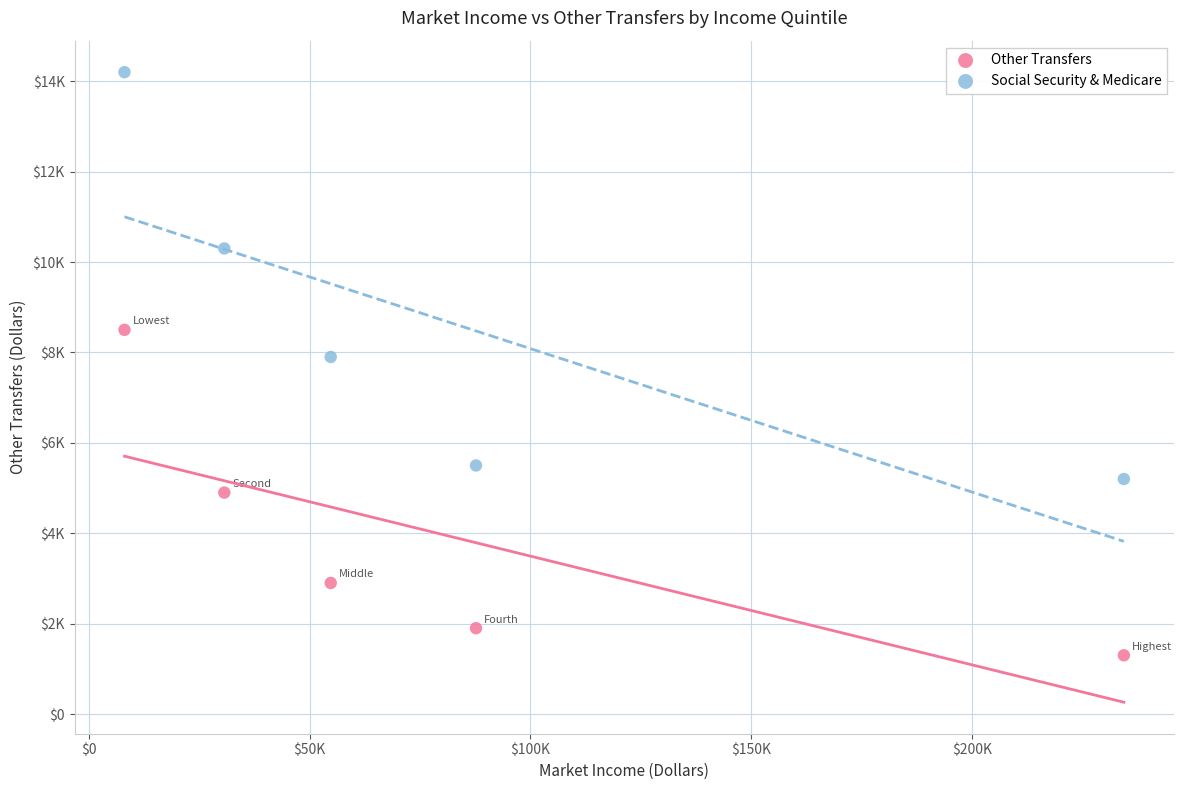

What are all the series names shown in the legend?

Other Transfers, Social Security & Medicare